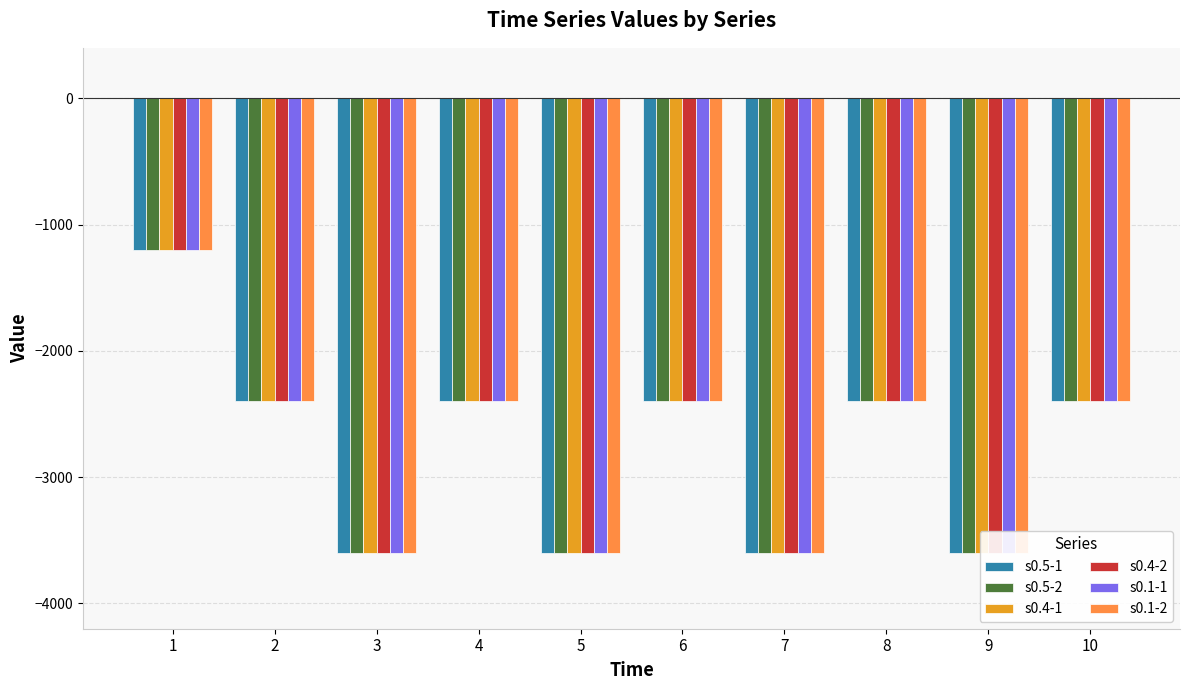

How many values in the s0.5-2 series exceed -2400?

1